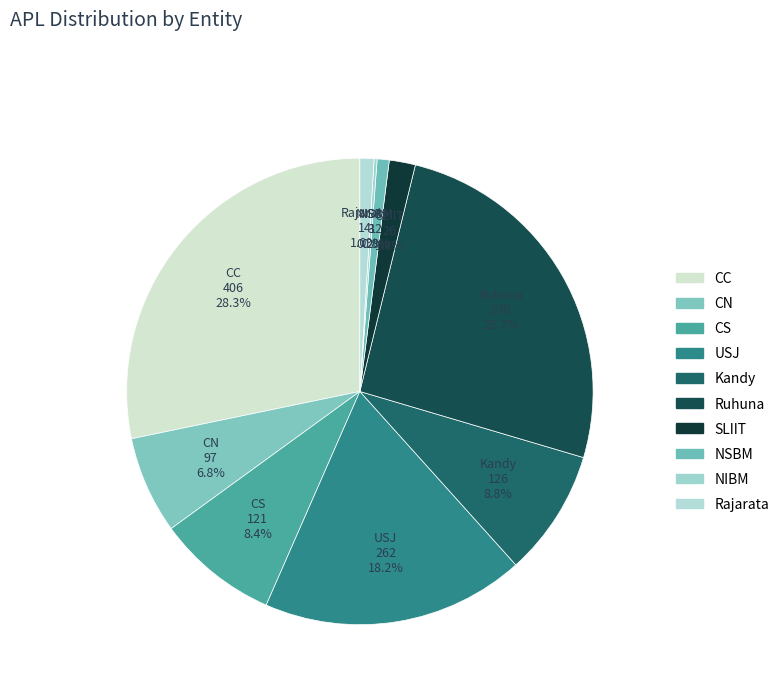

Which category has the smallest portion of the pie?

NIBM